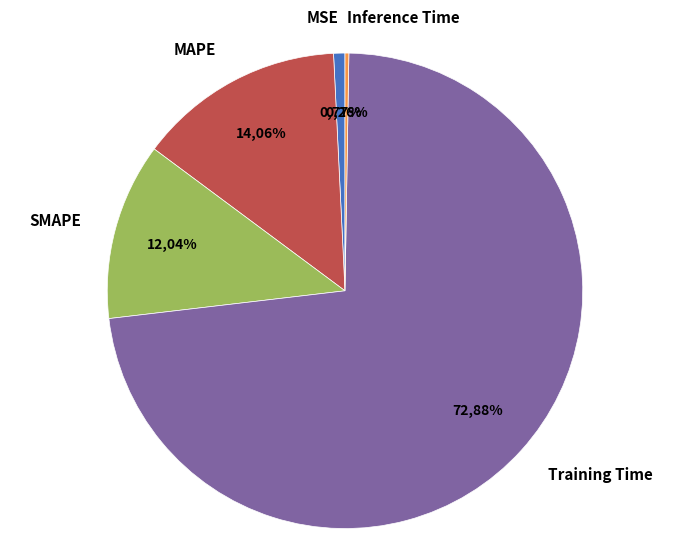

How many segments does this pie chart have?

5